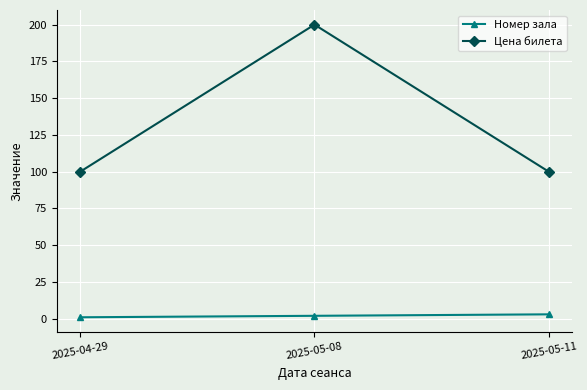

What position from the left is 2025-04-29?

1